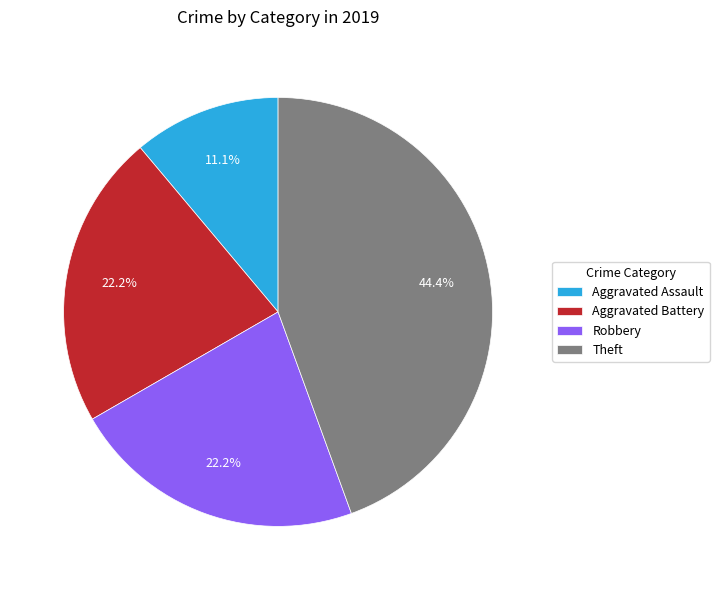

Is the sum of Aggravated Assault and Robbery greater than half?

No